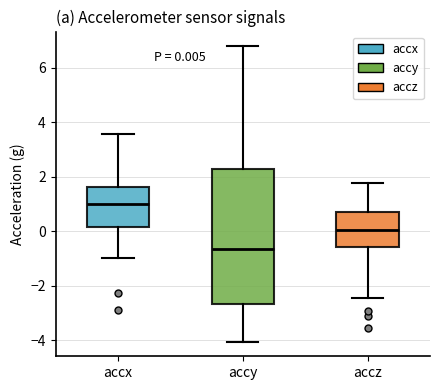

Which box's median line is the highest?

accx